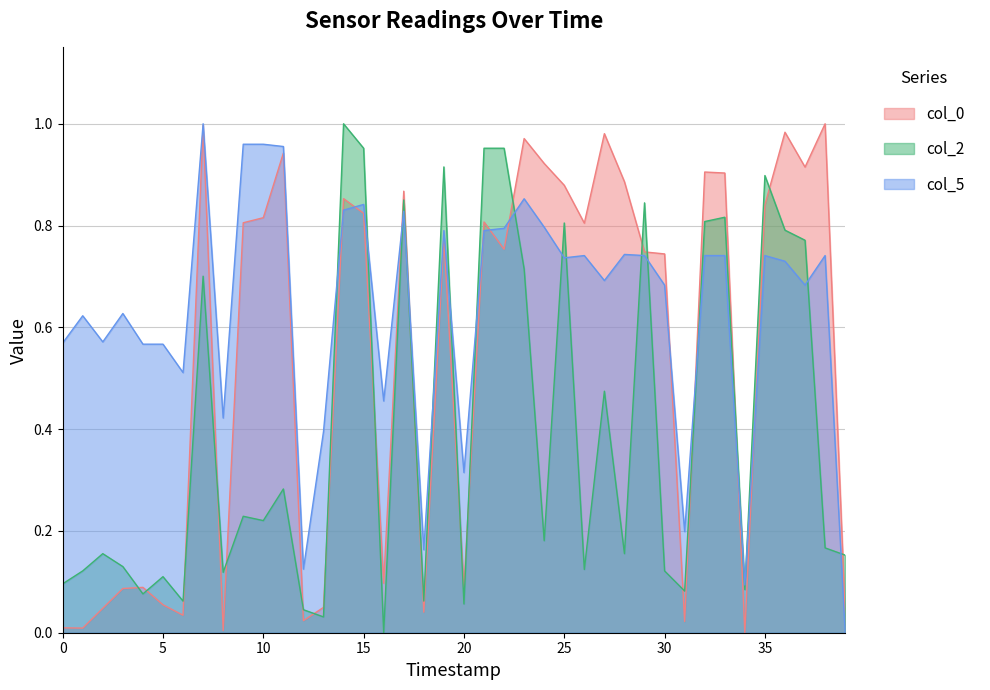

How many values in col_2 are above zero?

39